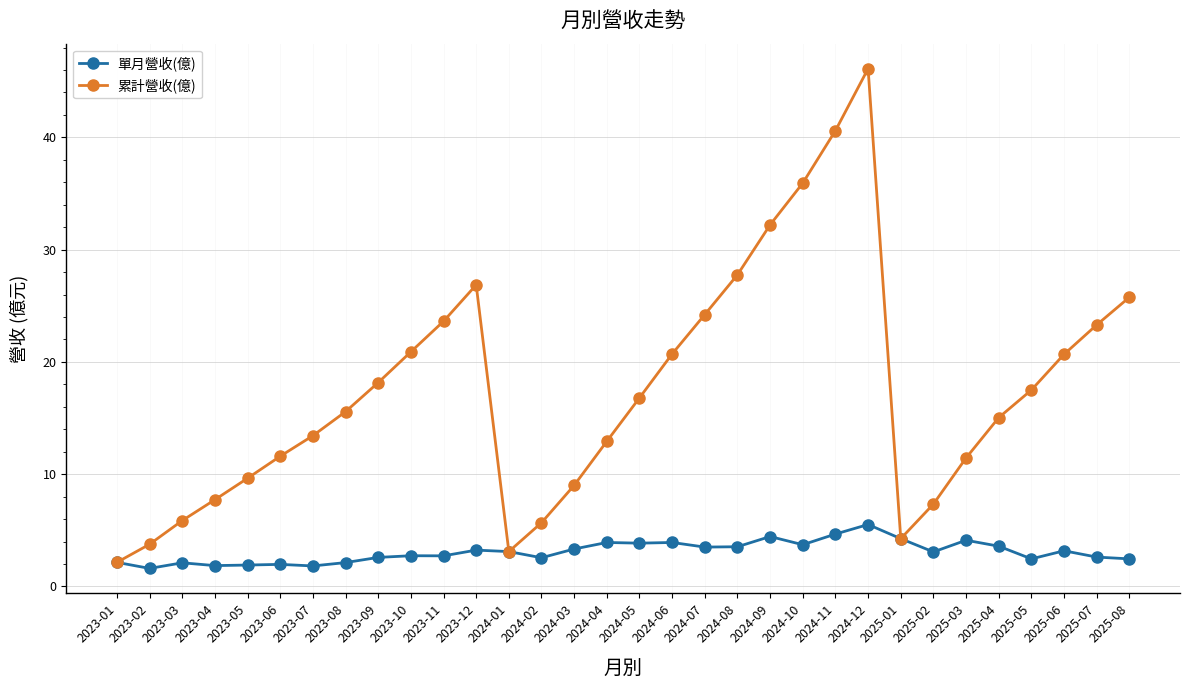

At how many categories does at least one series exceed 34?

3